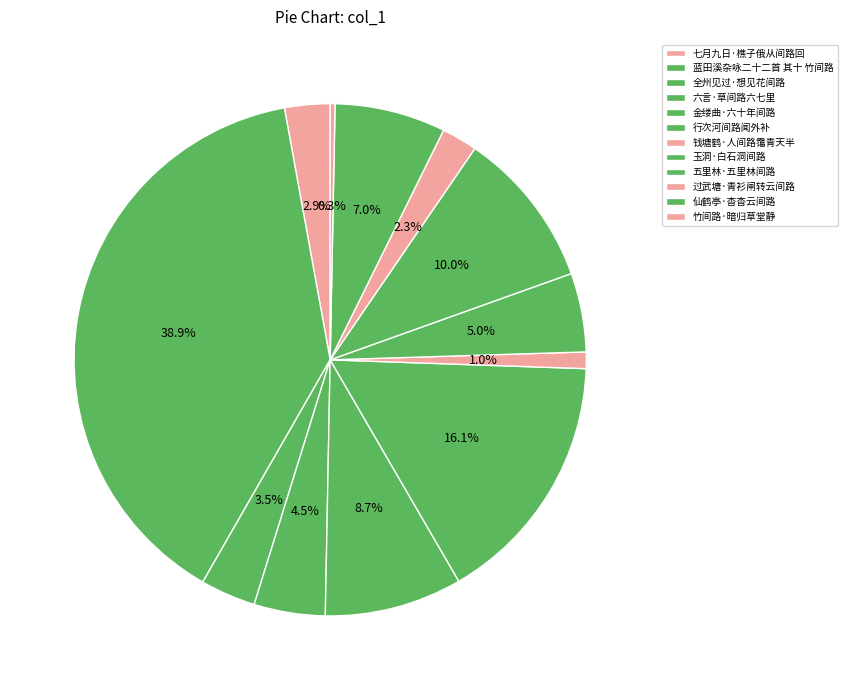

How many segments does this pie chart have?

12